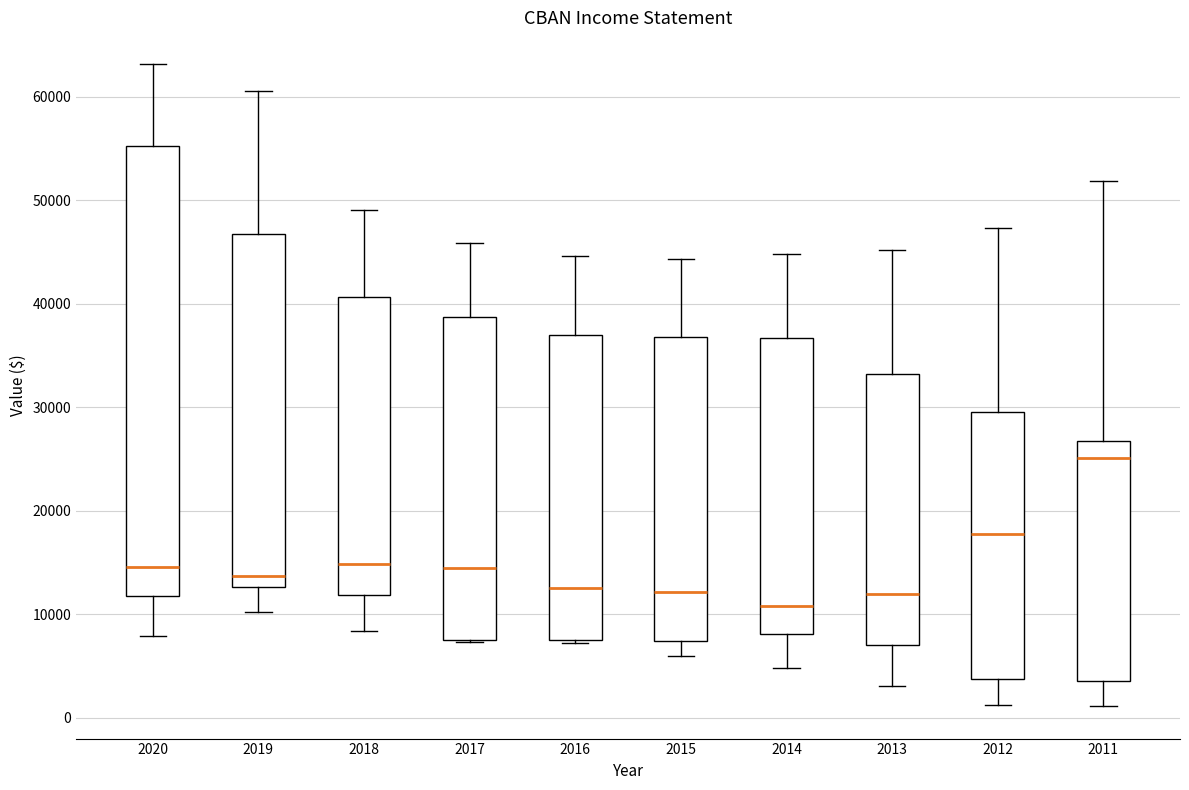

Which box's median line is the lowest?

2014